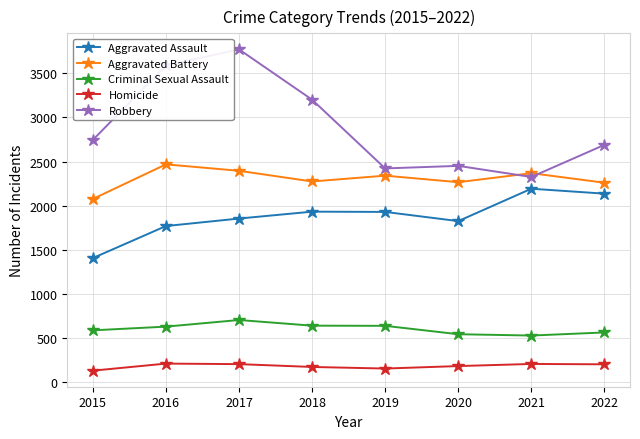

At which category is the sum across all series the highest?

2017